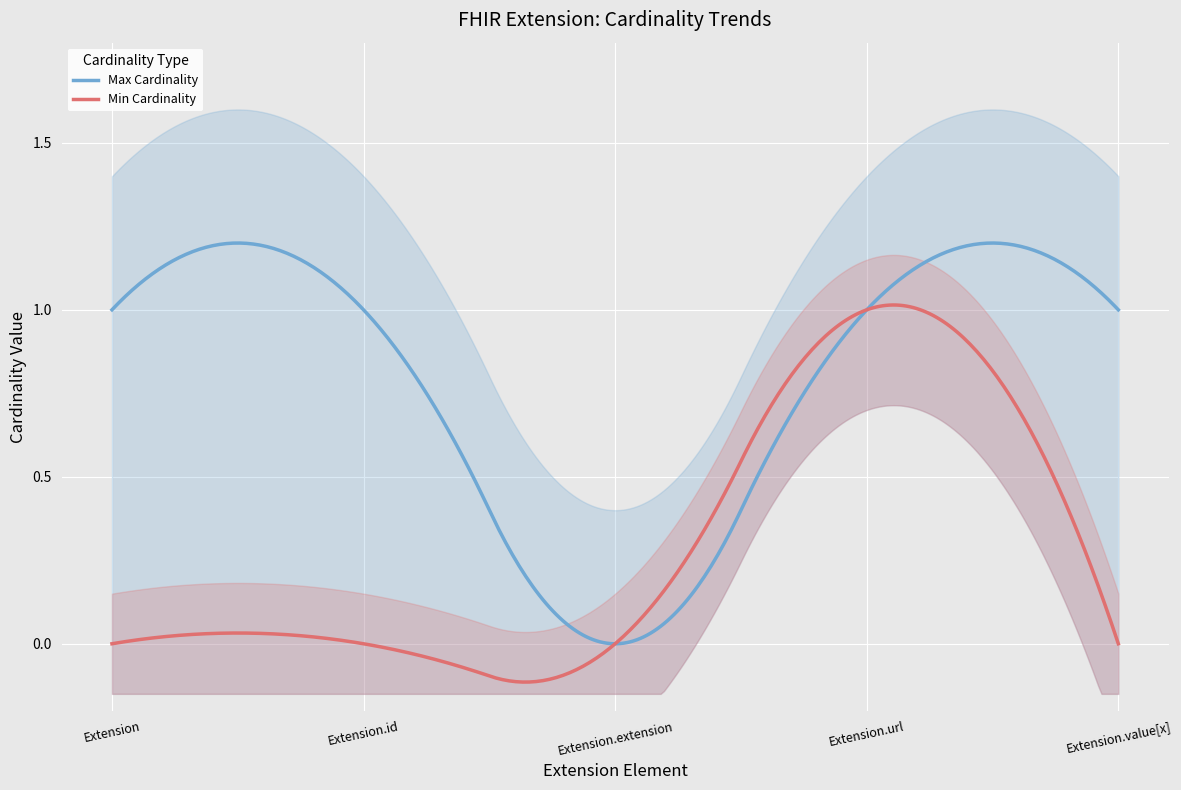

What is the total value across all series at Extension.url?

2